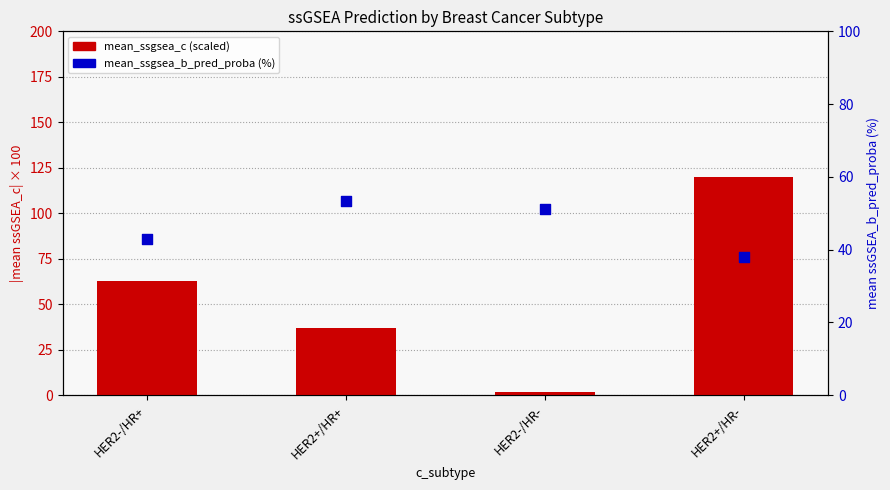

At which category is the sum across all series the highest?

HER2+/HR-